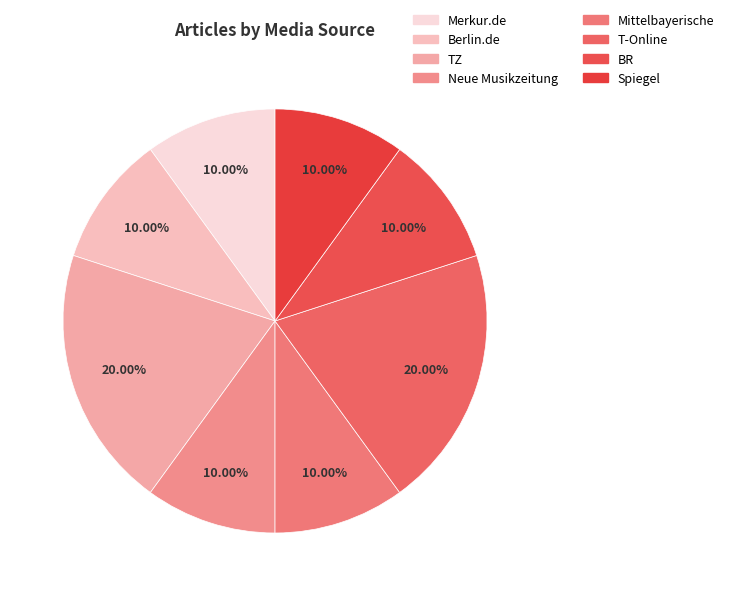

Is there a majority slice in this chart?

No